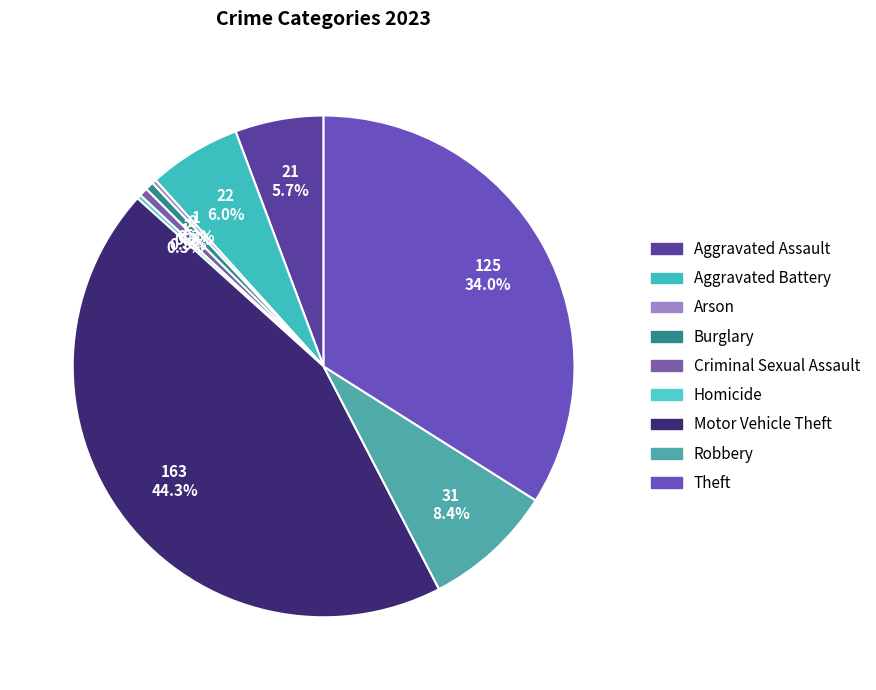

What percentage is the Aggravated Assault slice, to the nearest percent?

6%